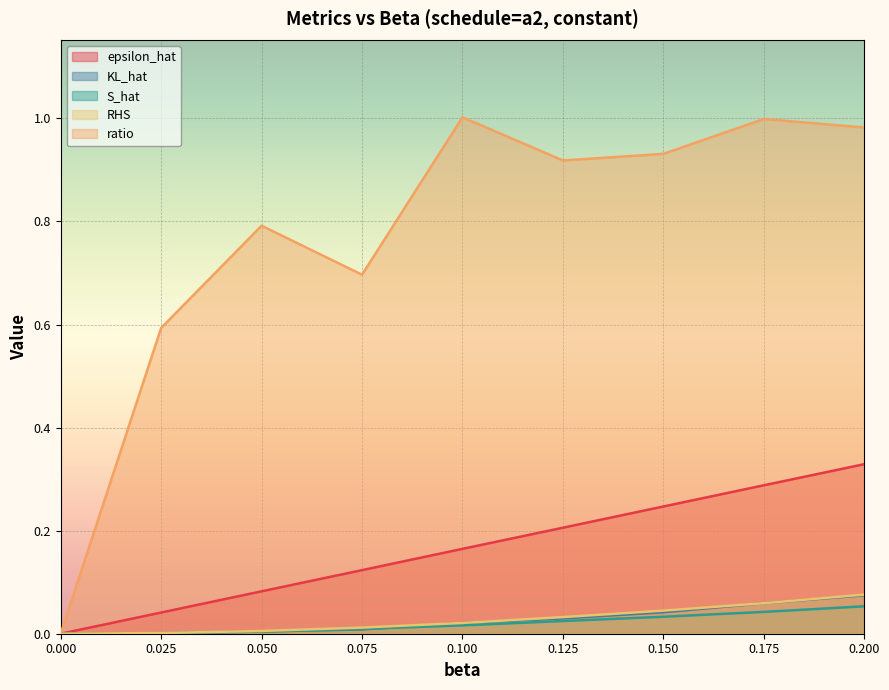

List the series in order of their peak value, lowest first.

S_hat, KL_hat, RHS, epsilon_hat, ratio